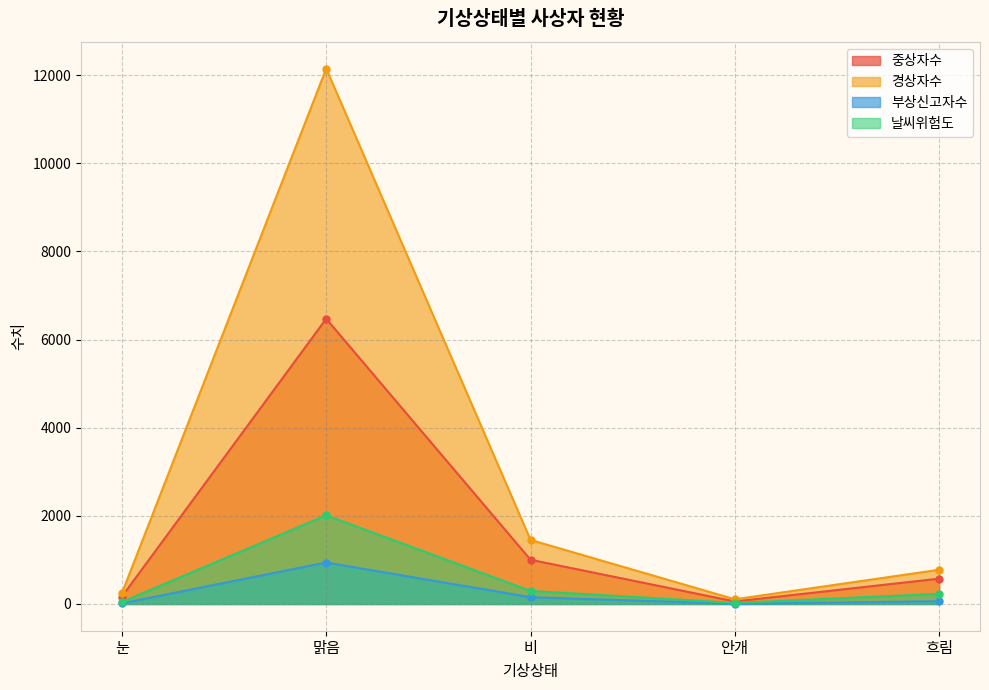

True or false: 경상자수 and 날씨위험도 cross at least once.

False